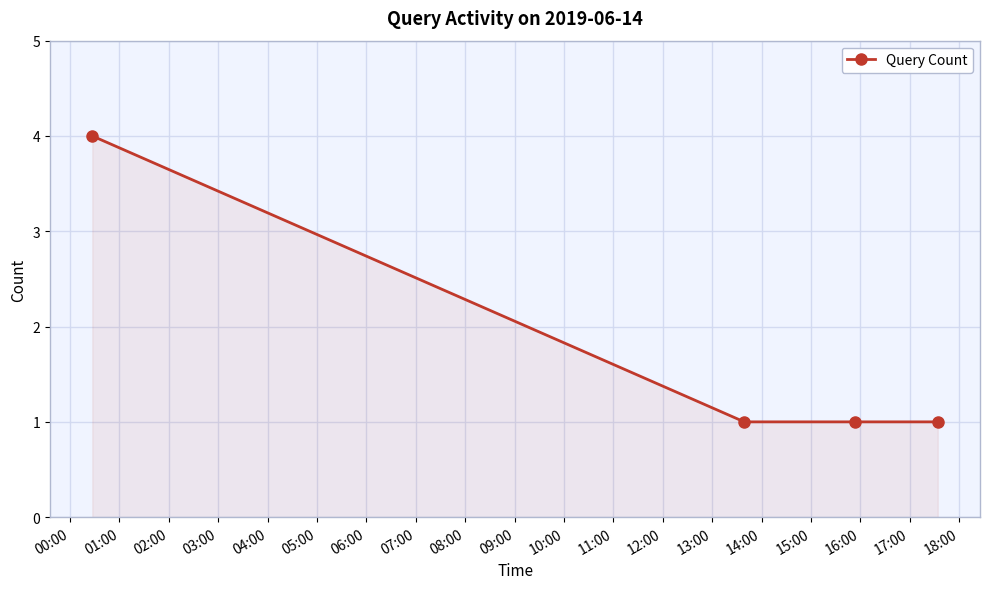

What is the value of the 3rd point from the left?

1